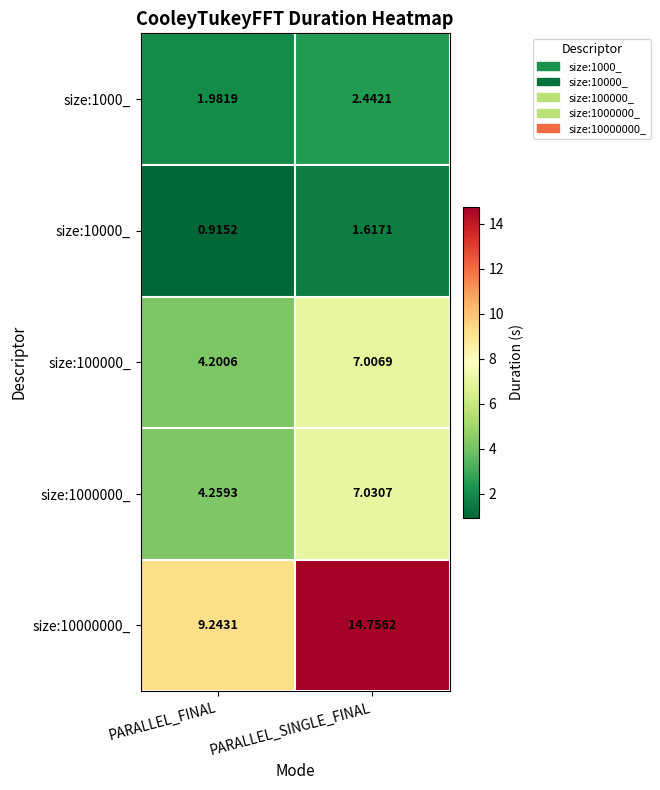

Rank the series at PARALLEL_SINGLE_FINAL from highest to lowest value.

size:10000000_, size:1000000_, size:100000_, size:1000_, size:10000_